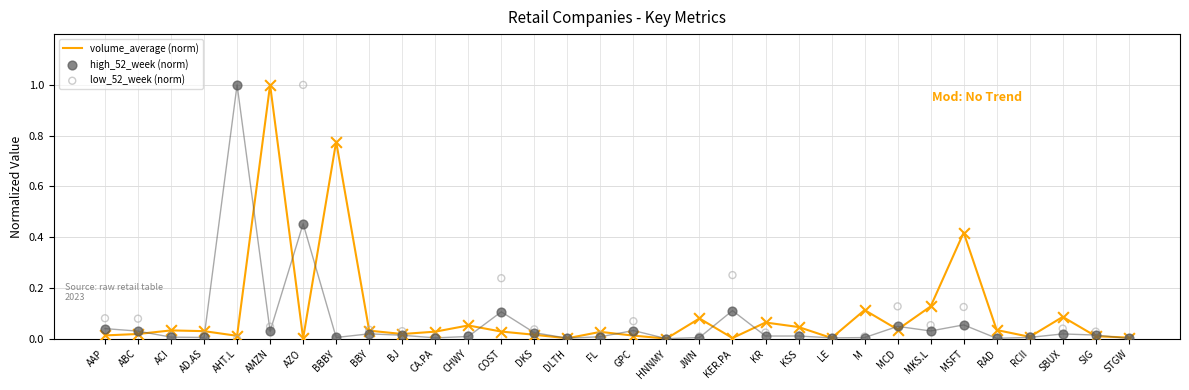

What is the total value across all series at ABC?

0.1